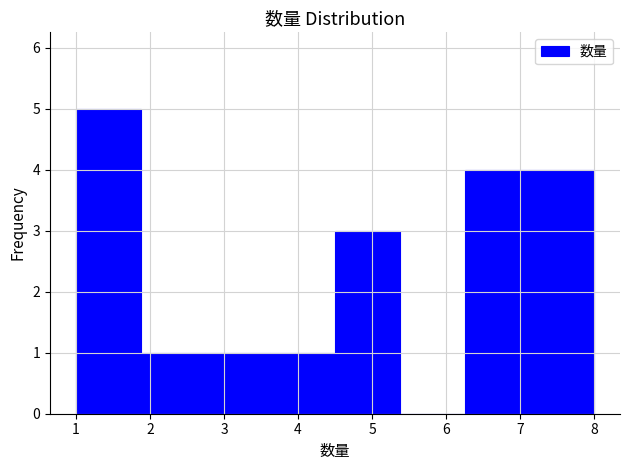

Reading left to right, list every bar in this chart as the range it spans on the x-axis followed by its height. Neither the bar edges nor the heights are printed on the chart, so give them approximately, as read against the axes.

1.0 to 1.9: 5
1.9 to 2.8: 1
2.8 to 3.6: 1
3.6 to 4.5: 1
4.5 to 5.4: 3
5.4 to 6.3: 0
6.3 to 7.1: 4
7.1 to 8.0: 4